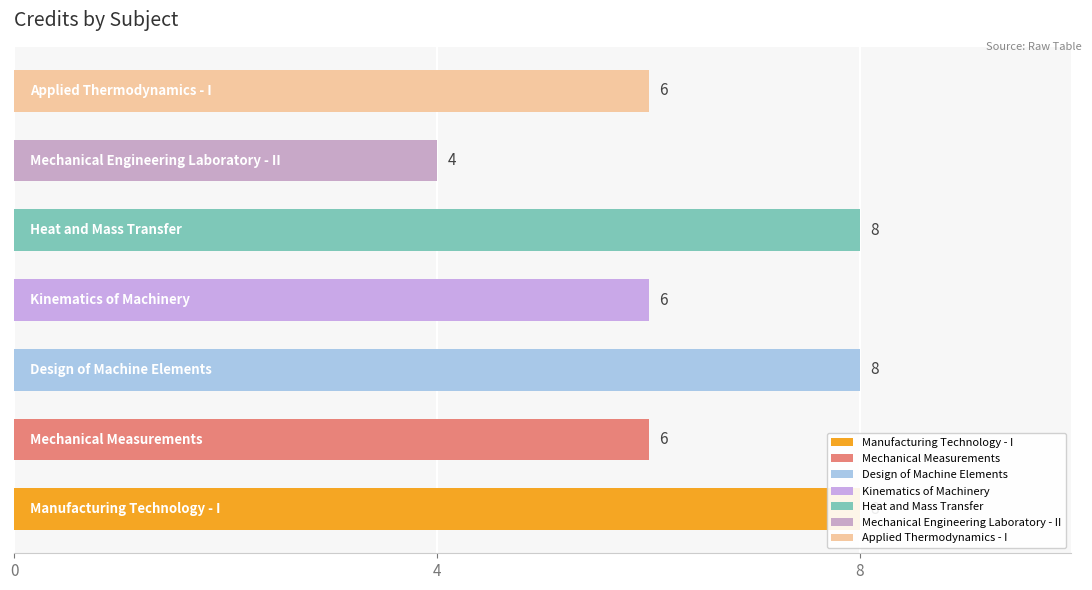

What is the maximum value shown in the chart?

8